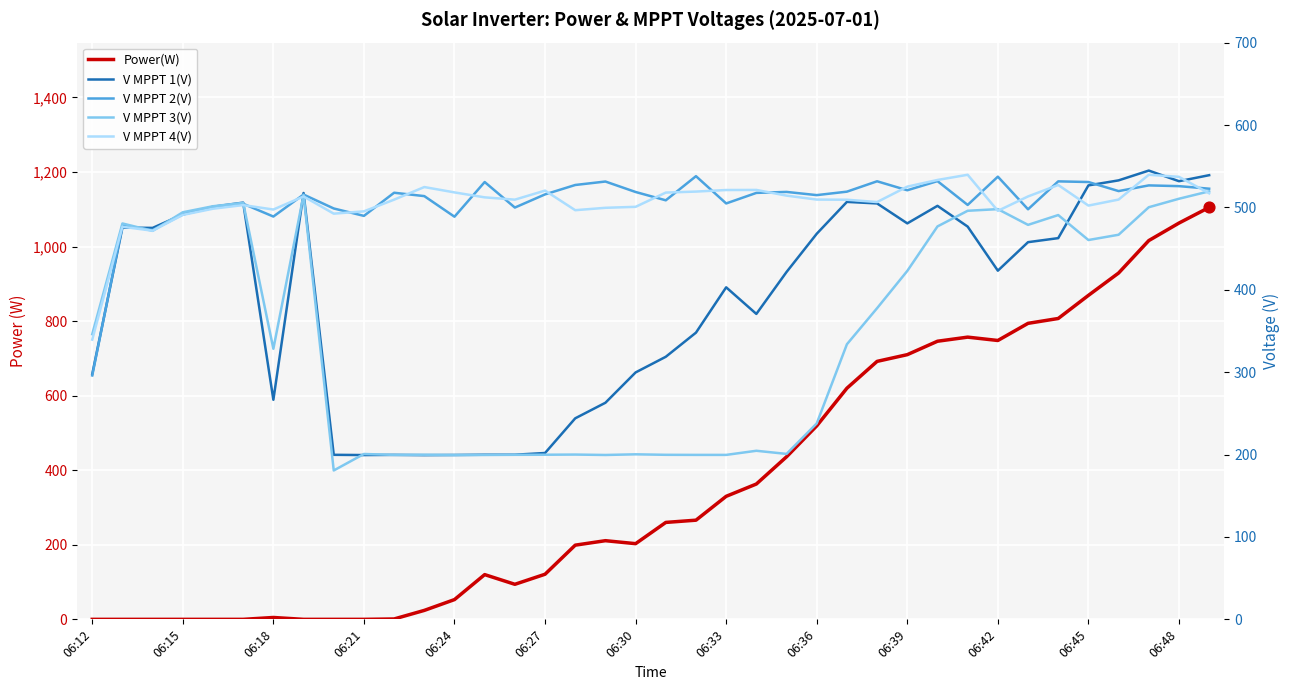

Is the value of V MPPT 1(V) at 17 greater than the value of V MPPT 2(V) at 06:42?

No